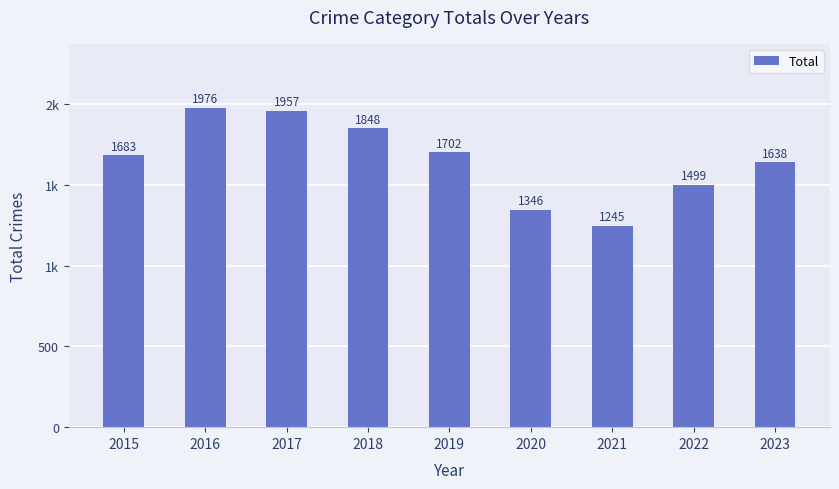

Where does the data first go above 1683?

2016